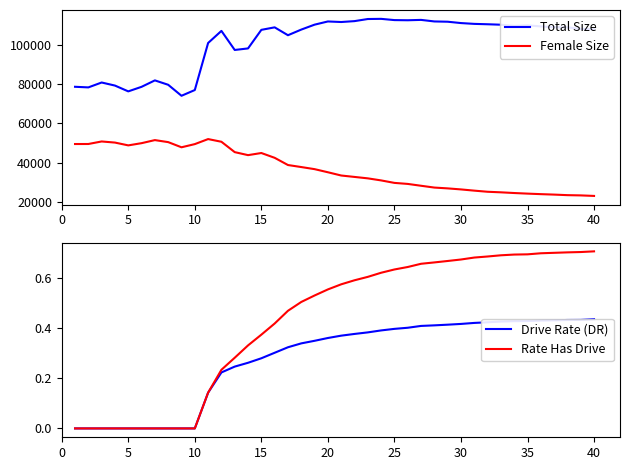

The value of Rate Has Drive at 35 is 0.7. True or false?

True